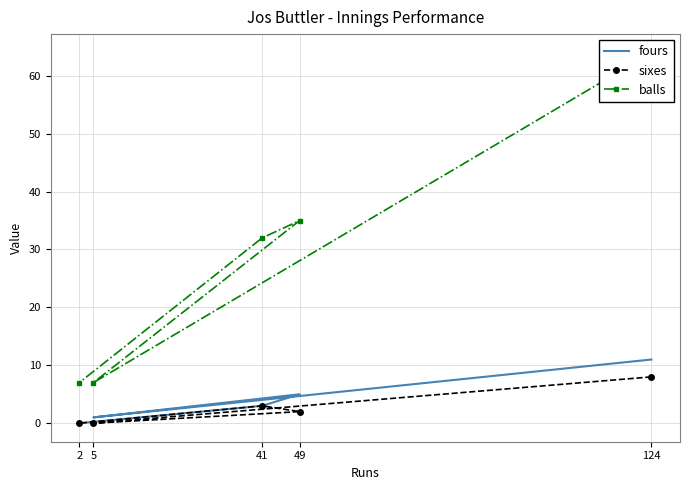

How many distinct data groups are displayed?

3